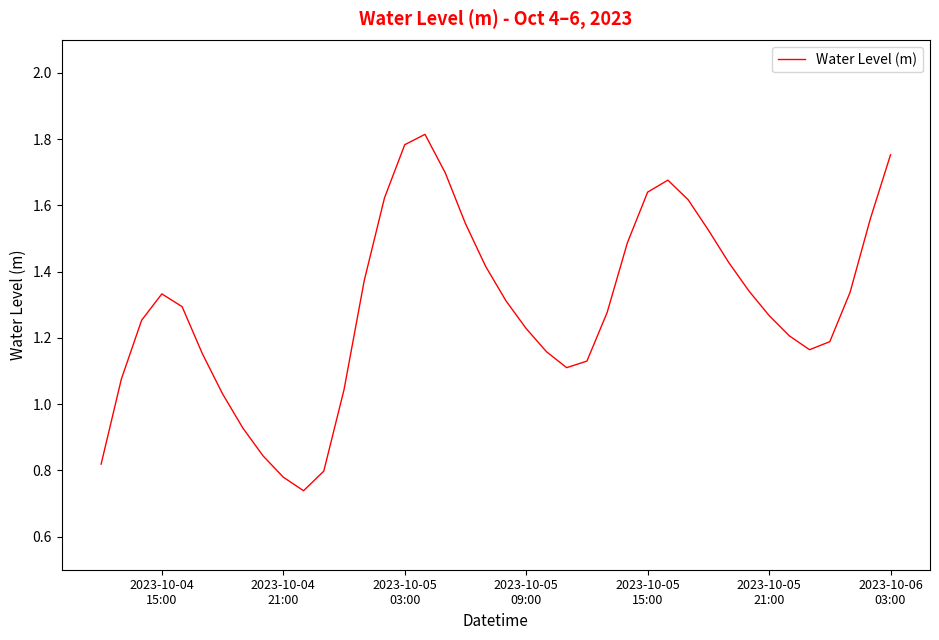

Does the chart display data point markers on the line(s)?

No